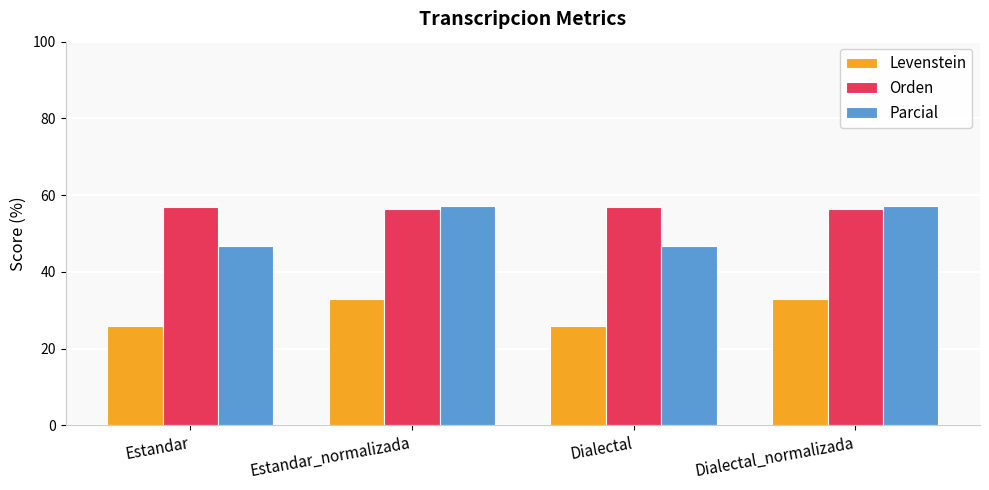

The value of Levenstein at Estandar is 35.1. True or false?

False